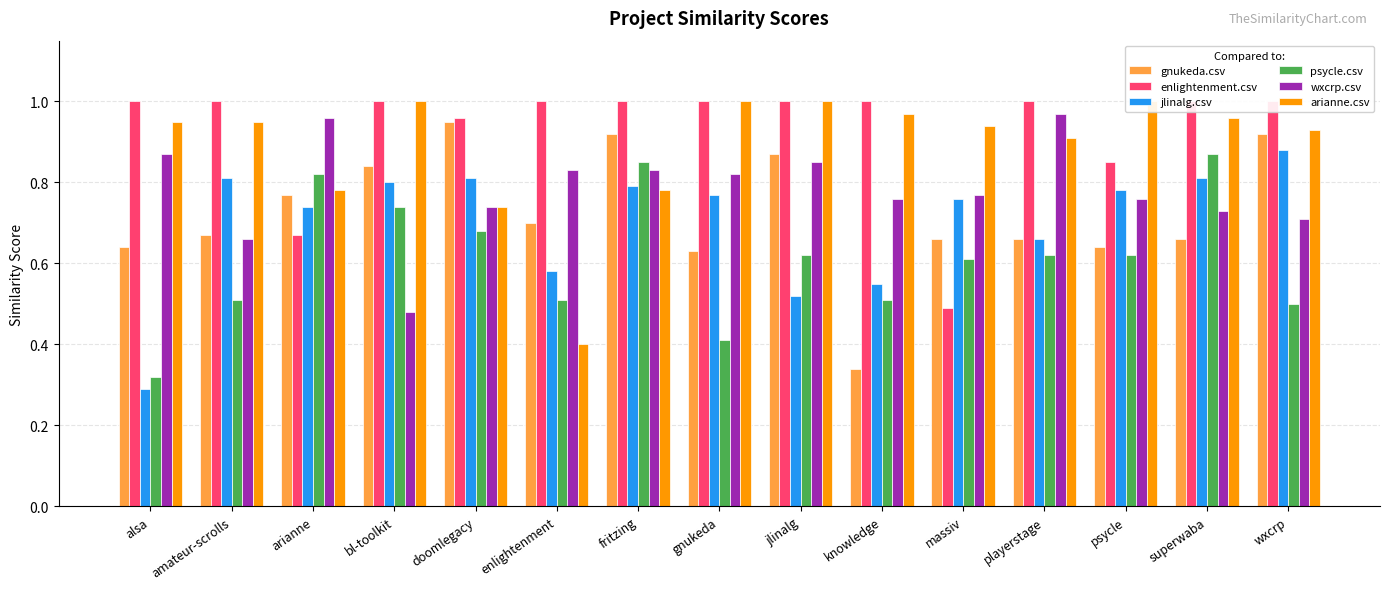

How many categories are shown in the chart?

15